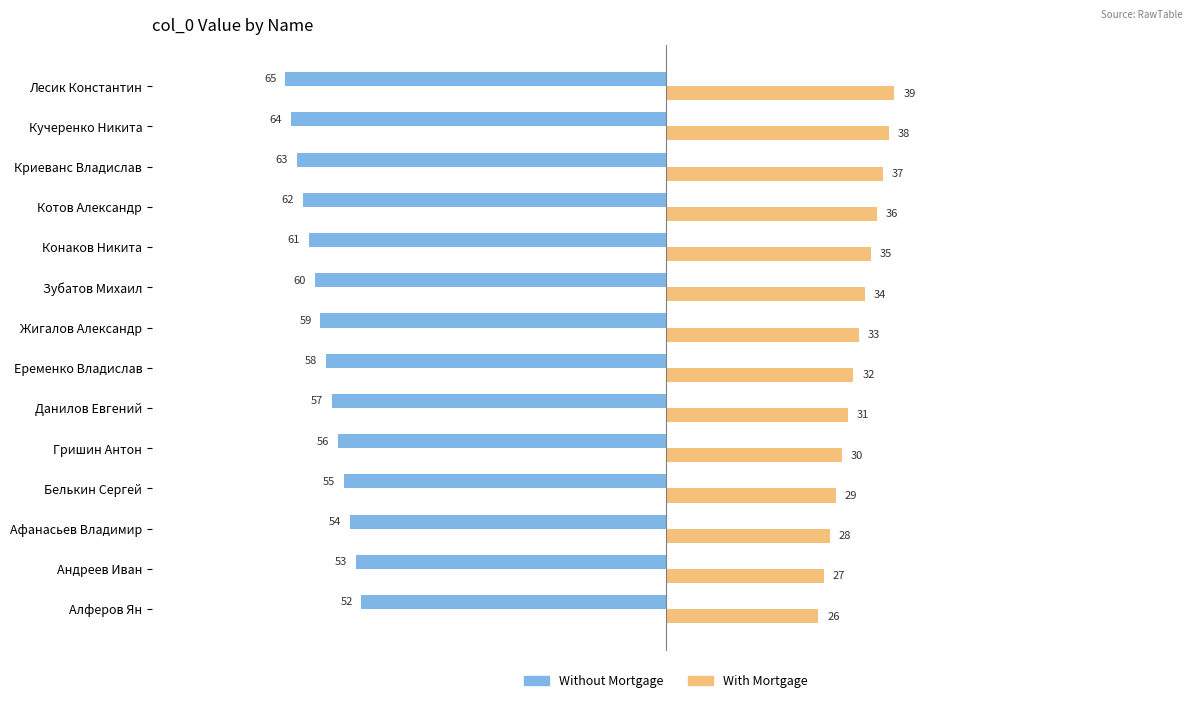

Rank the series by their average value, from lowest to highest.

Without Mortgage, With Mortgage